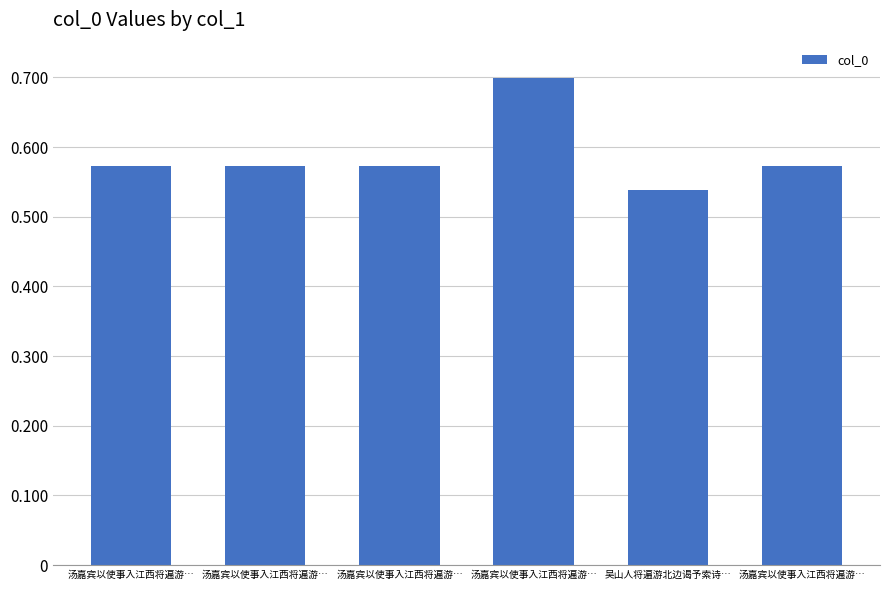

True or false: the data shows 369657 at 汤嘉宾以使事入江西将遍游….

False